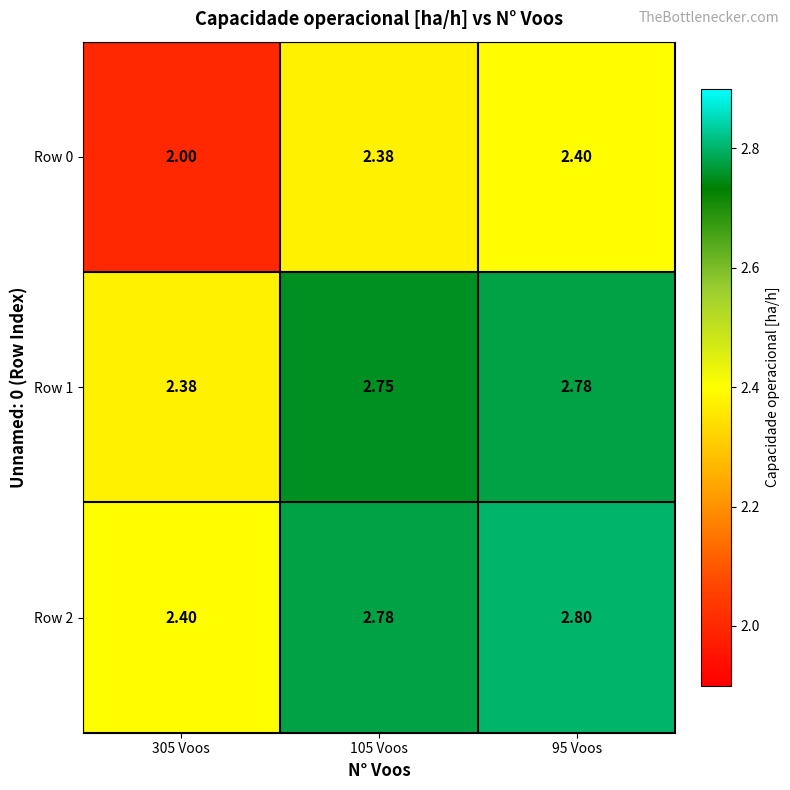

How many data points does each series have?

3